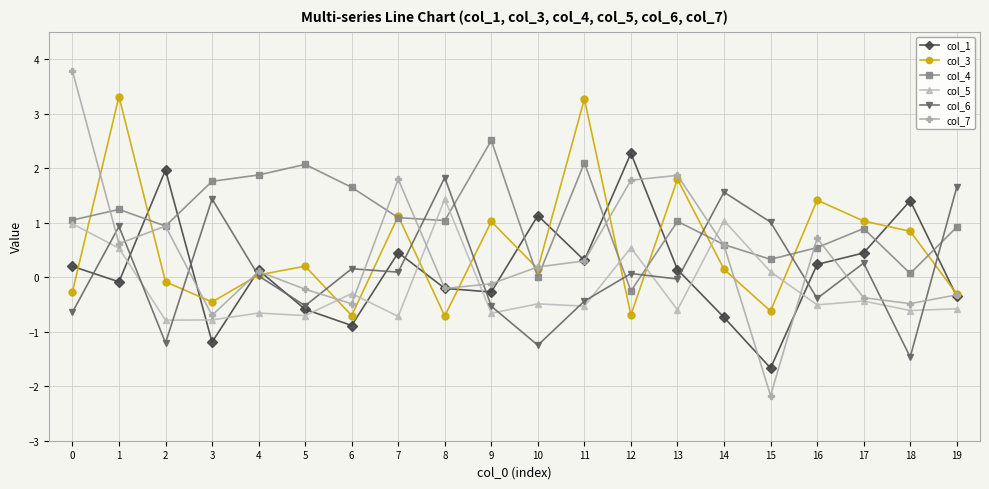

Which series ends up on top after the final intersection of col_5 and col_6?

col_6